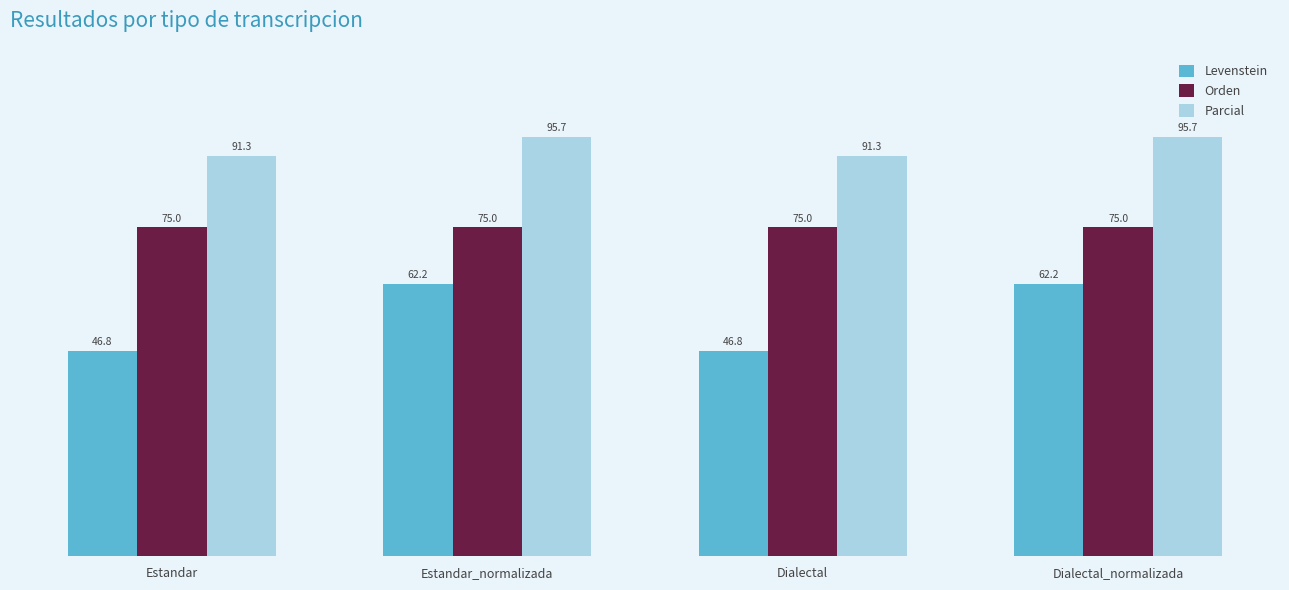

Reading right to left, what are all the values shown in this chart?

Levenstein: Dialectal_normalizada=62.2	Dialectal=46.8	Estandar_normalizada=62.2	Estandar=46.8
Orden: Dialectal_normalizada=75.0	Dialectal=75.0	Estandar_normalizada=75.0	Estandar=75.0
Parcial: Dialectal_normalizada=95.7	Dialectal=91.3	Estandar_normalizada=95.7	Estandar=91.3